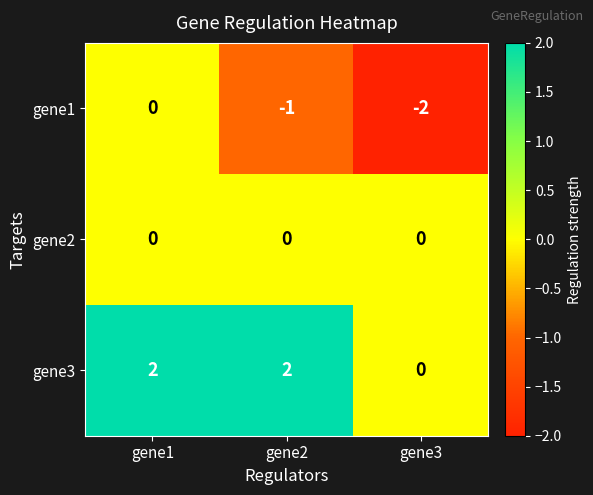

What is the sum of the gene1 values at gene3 and gene2?

-3